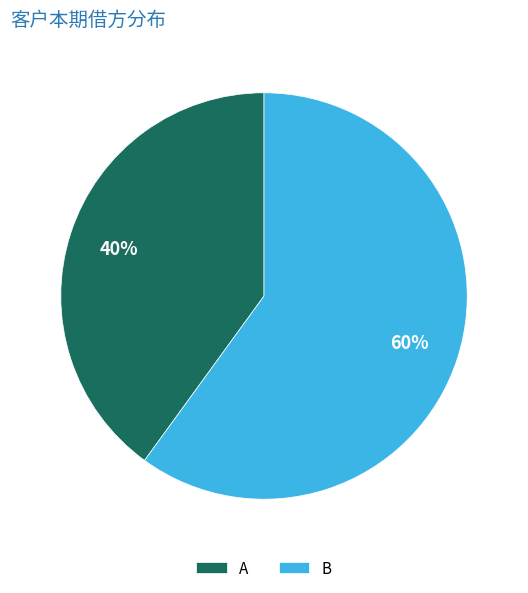

How many segments does this pie chart have?

2